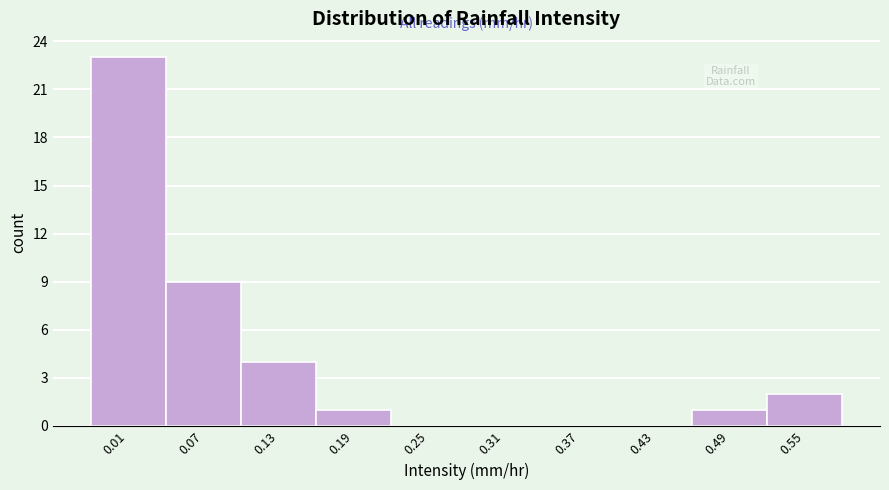

Reading left to right, what are all the values shown in this chart?

0.01=23	0.07=9	0.13=4	0.19=1	0.25=0	0.31=0	0.37=0	0.43=0	0.49=1	0.55=2